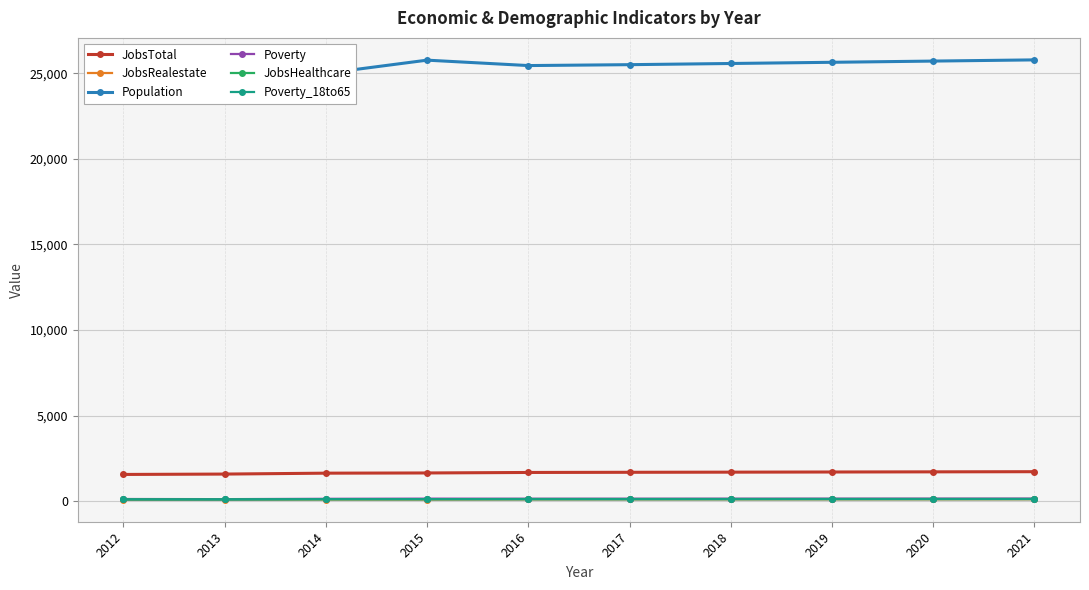

What is the difference between the highest and lowest values at 2020?

25613